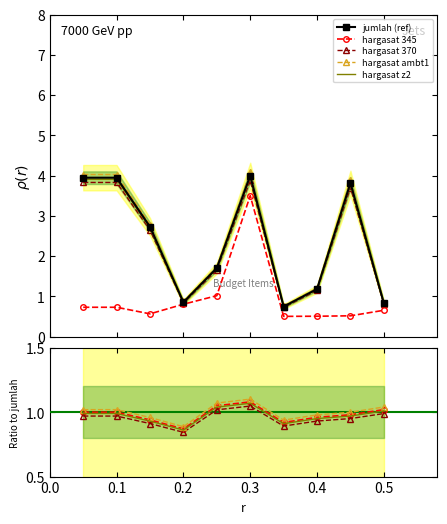

What is the difference between the maximum and minimum values in the hargasat series?

3.0